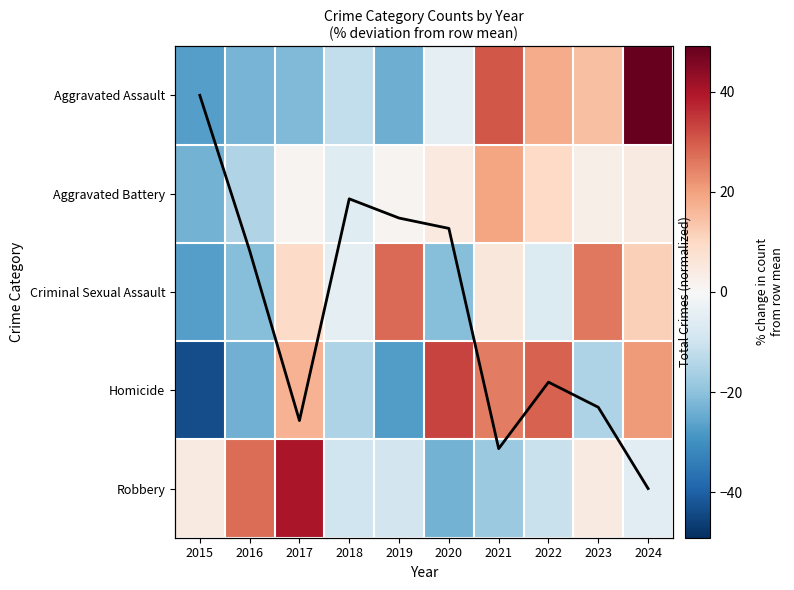

Which series has the largest total across all categories?

Total (normalized)